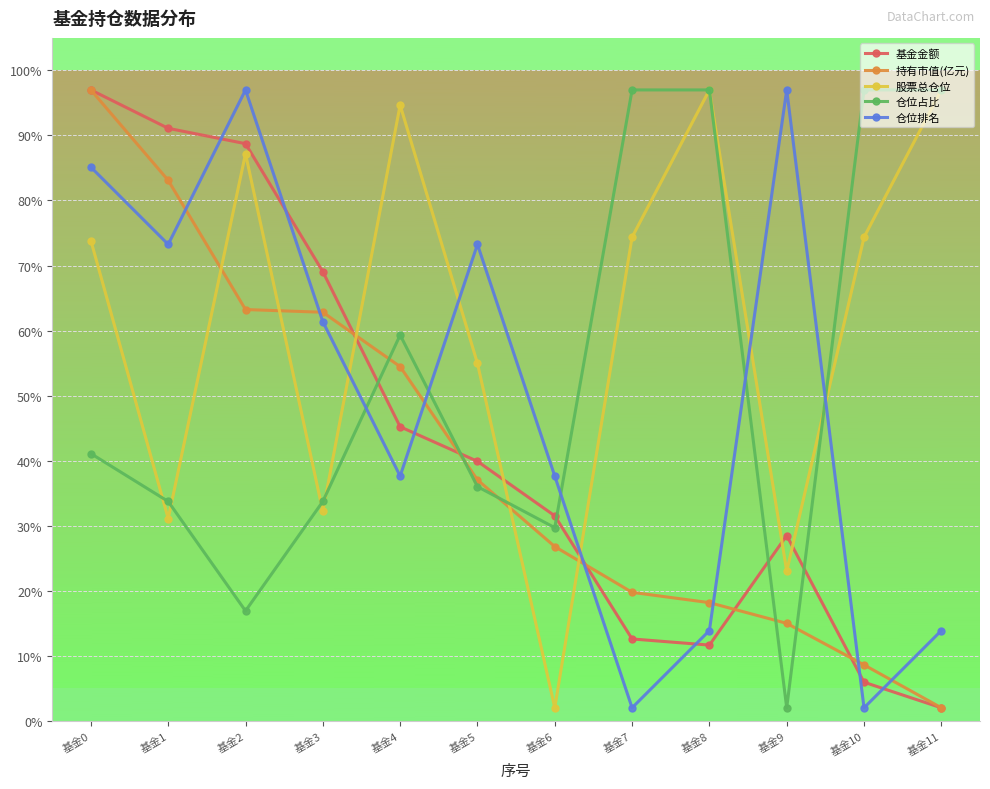

What is the value of the 基金金额 point at the 3rd from the left?

88.7